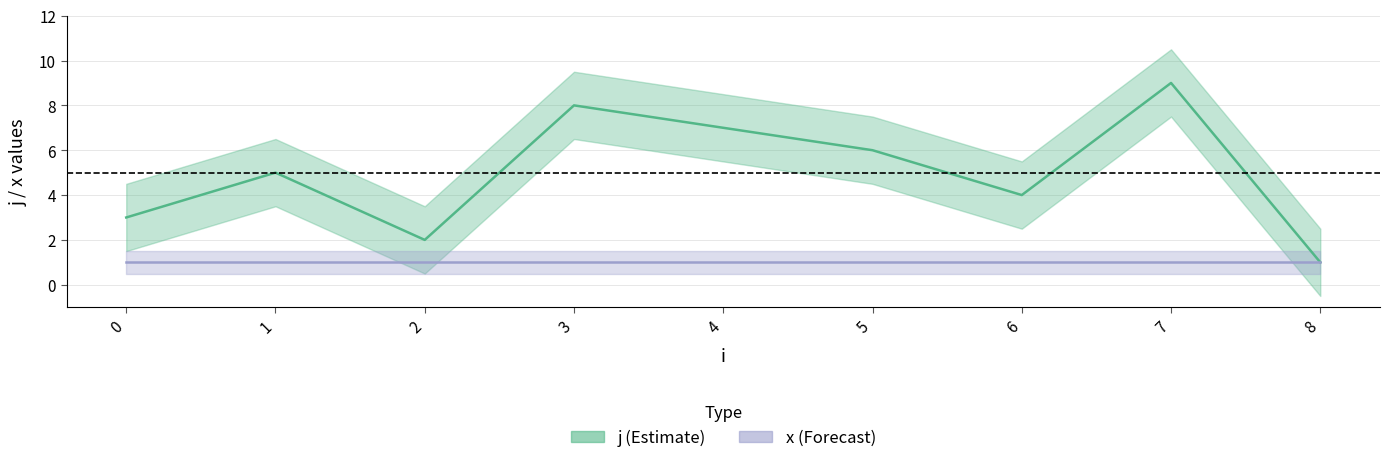

Which has a higher value, 5 or 6?

5